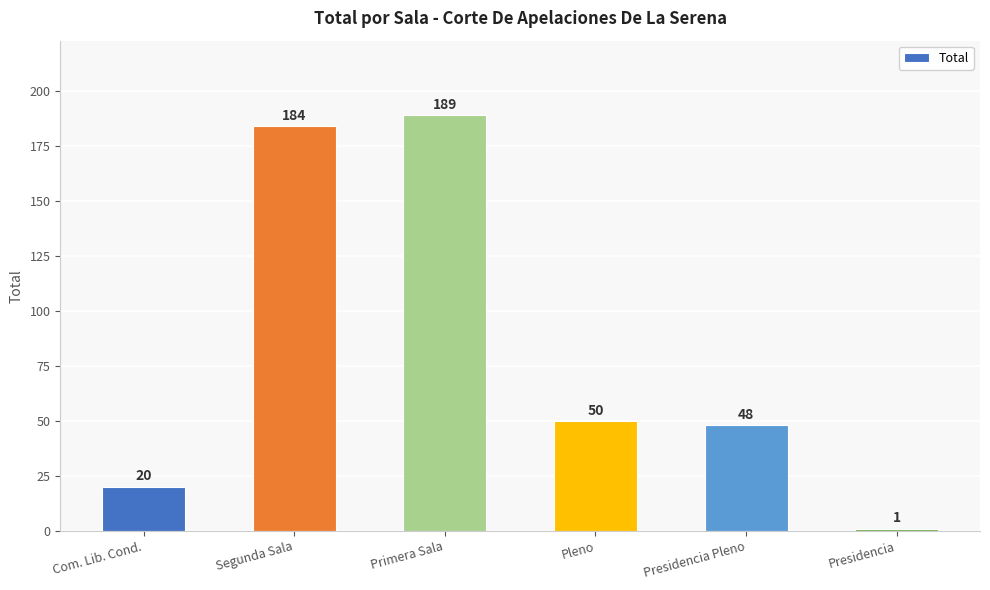

True or false: the data shows 184 at Segunda Sala.

True